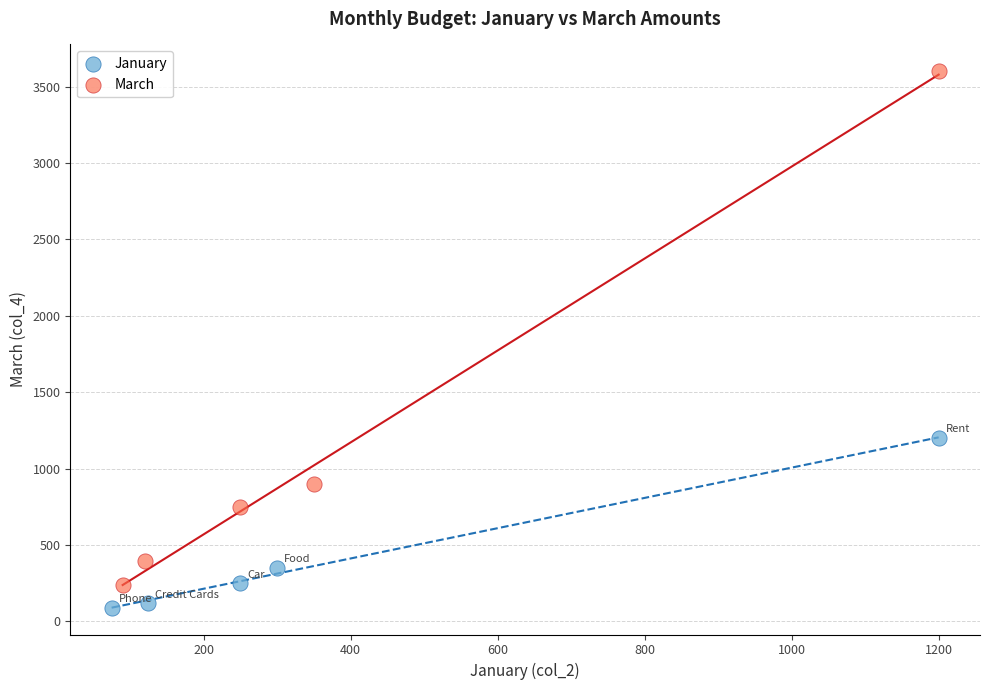

Which series contains the highest Y value?

March